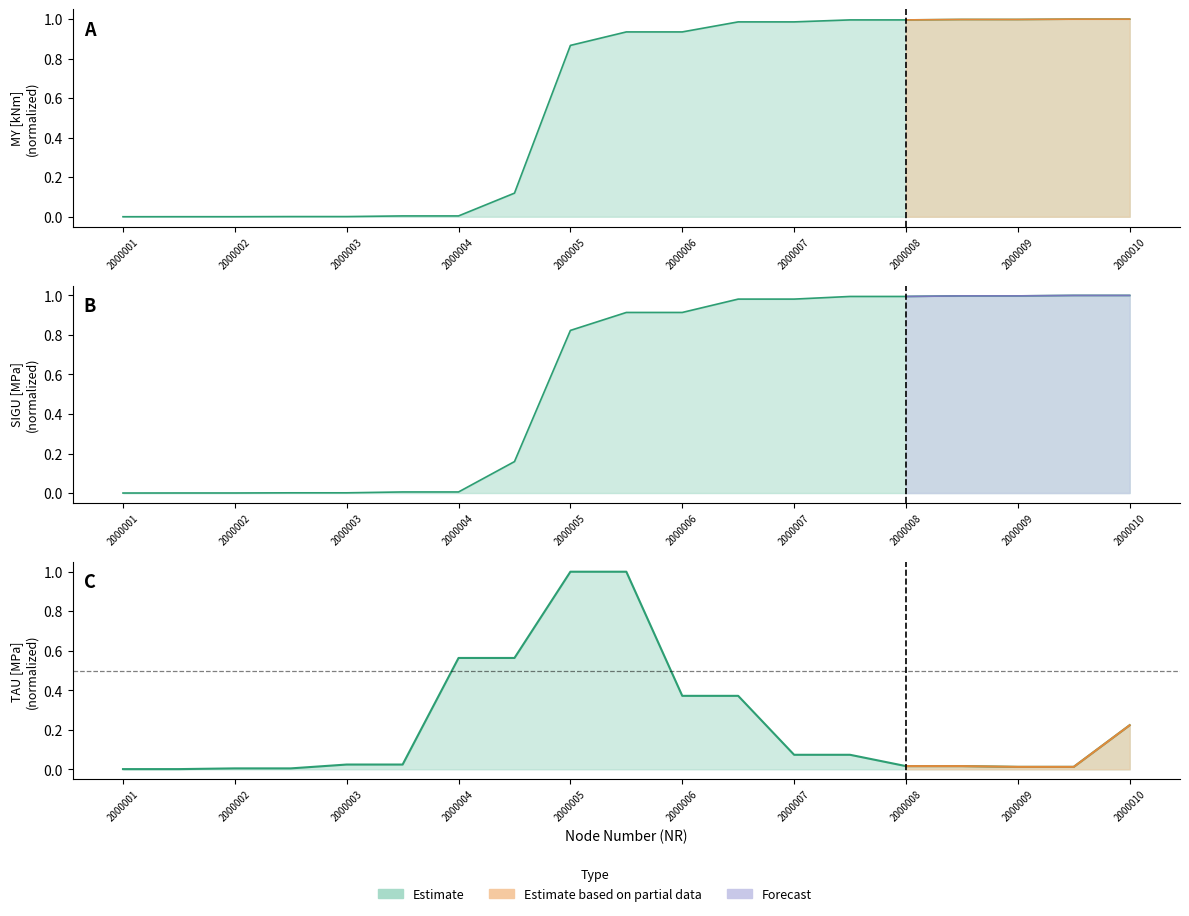

Is it true that SIGU [MPa] equals 0.0 at 2000002?

False